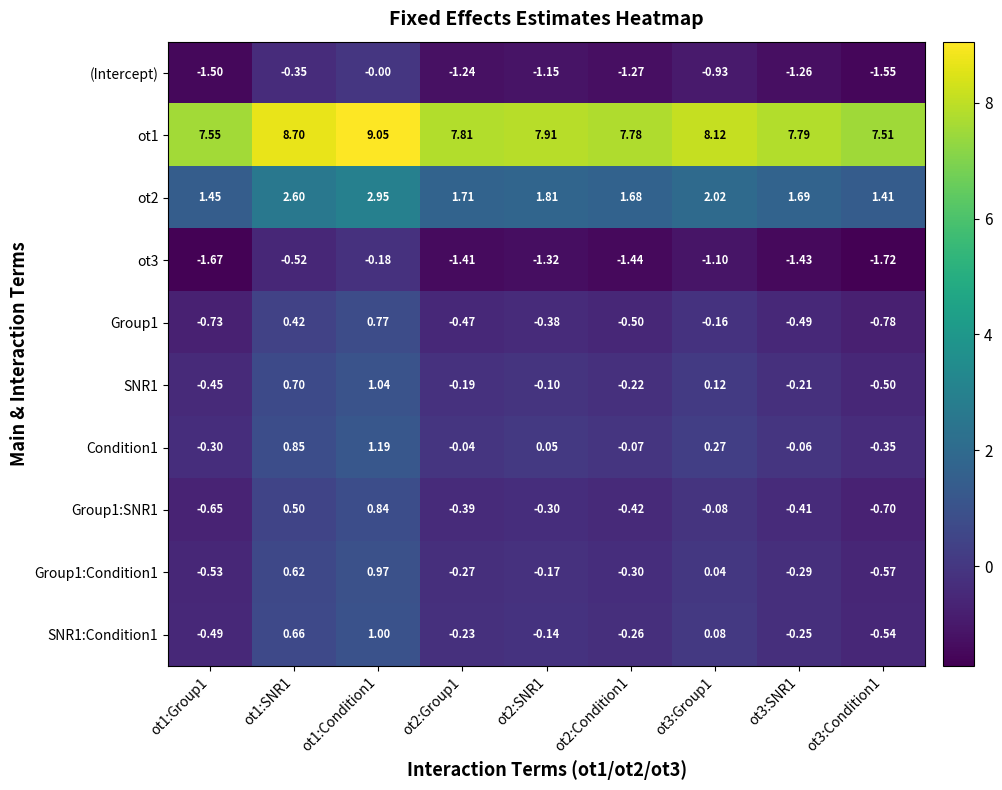

Is the value of (Intercept) at ot3:SNR1 greater than the value of Condition1 at ot1:Condition1?

No